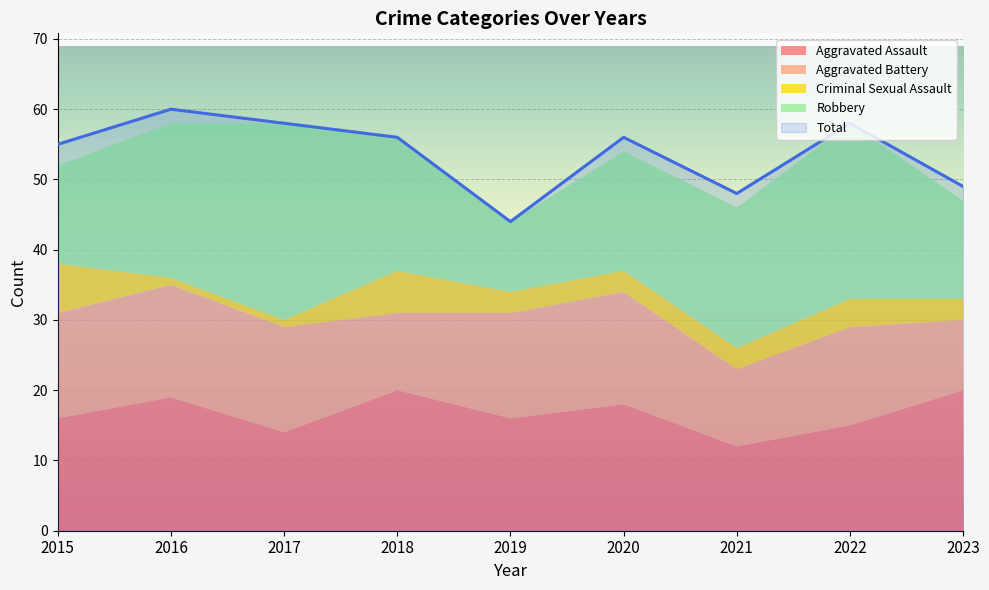

Is it true that Total equals 101 at 2017?

False